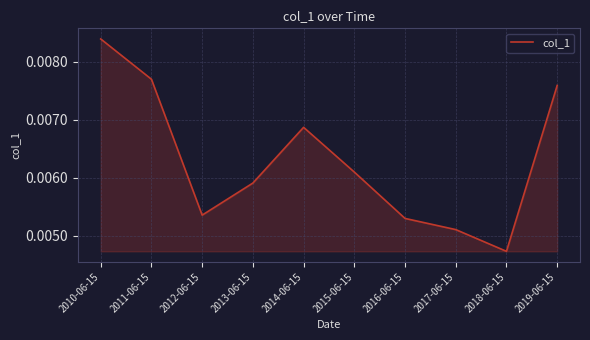

Which label corresponds to the smallest value in the chart?

2018-06-15